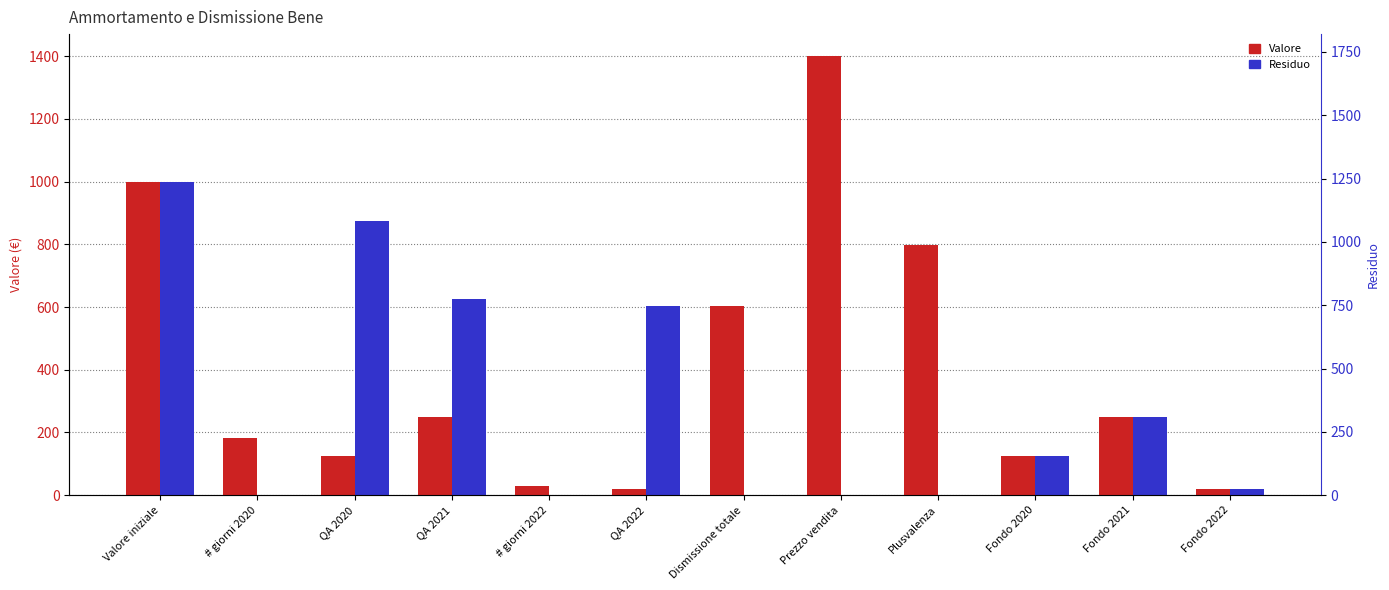

What position from the right is # giorni 2022?

8